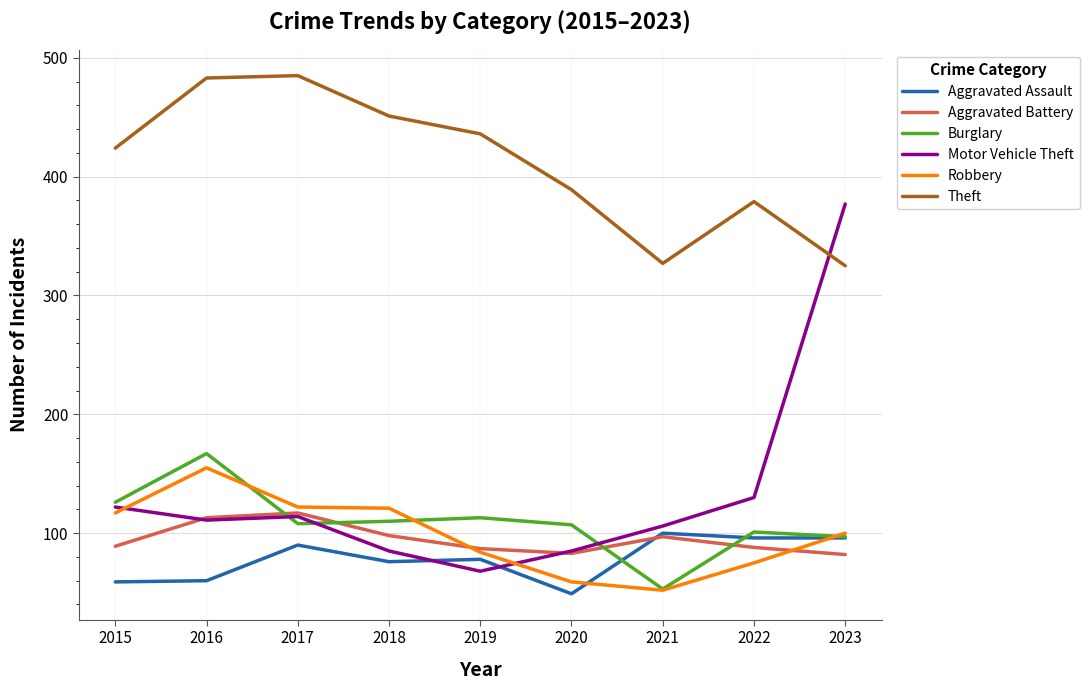

What is the difference between the second highest and minimum values in the Theft series?

158